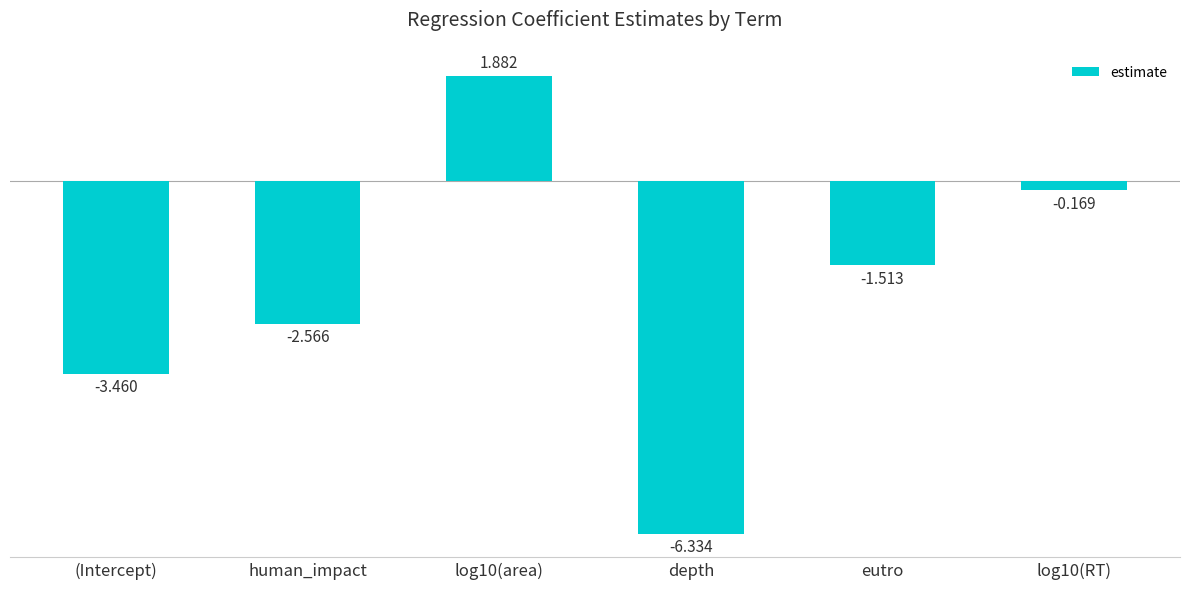

What position from the left is human_impact?

2